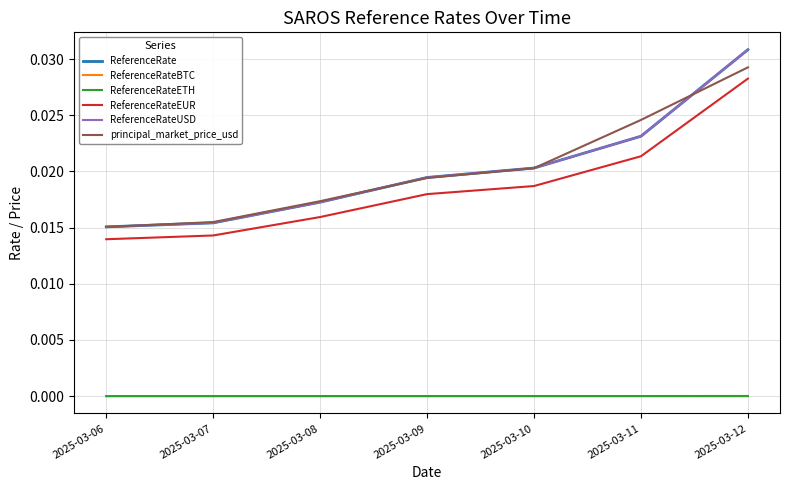

Does the chart have visible grid lines?

Yes